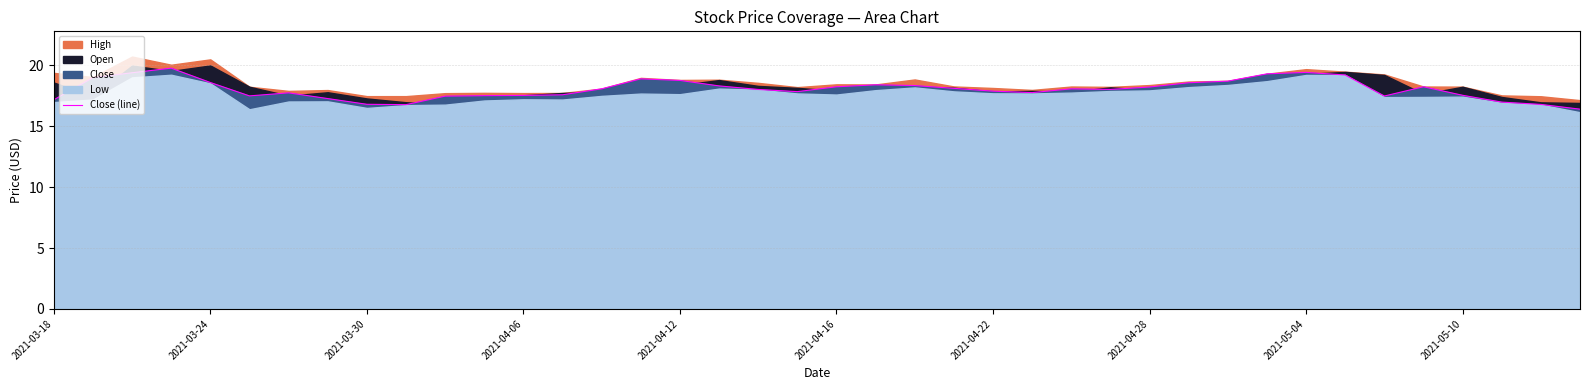

Is it true that Close (line) equals 27.5 at 2021-05-10?

False